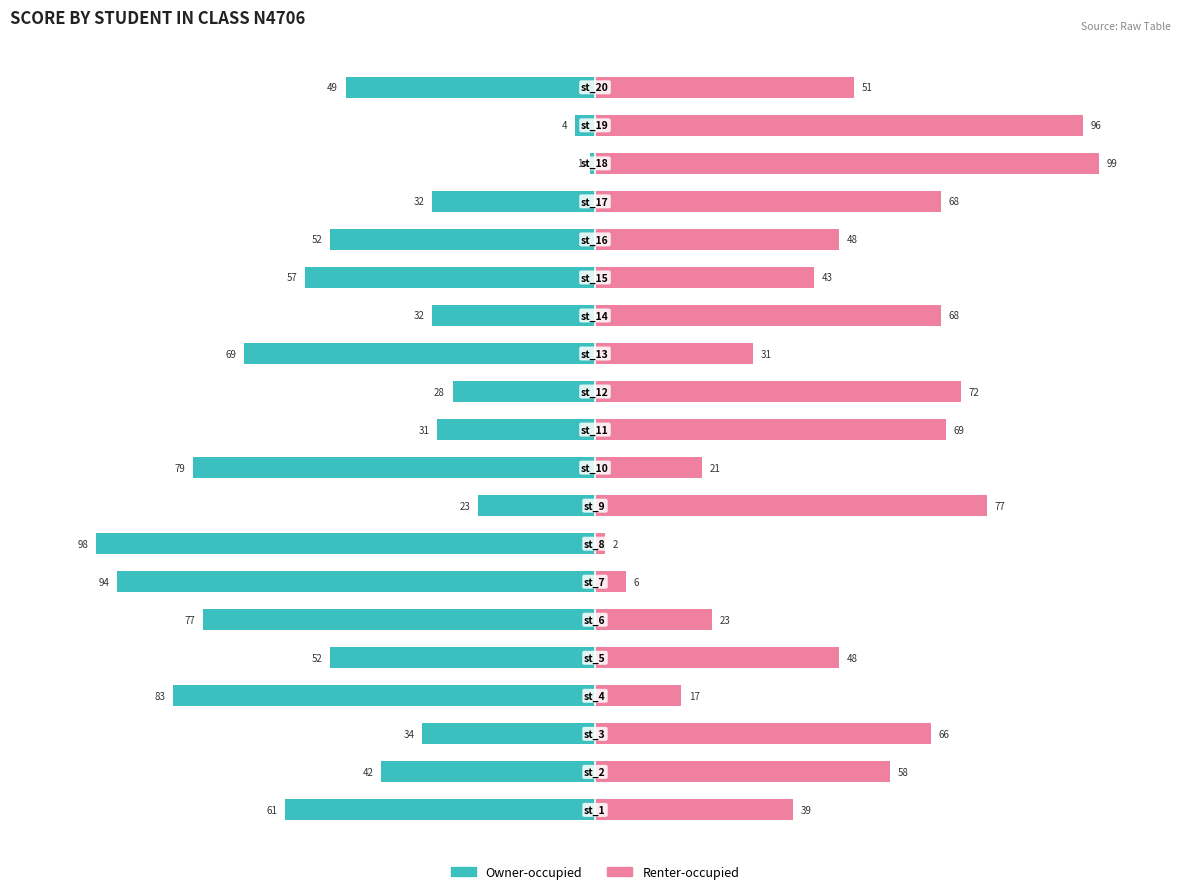

What is the maximum value shown in the chart?

99